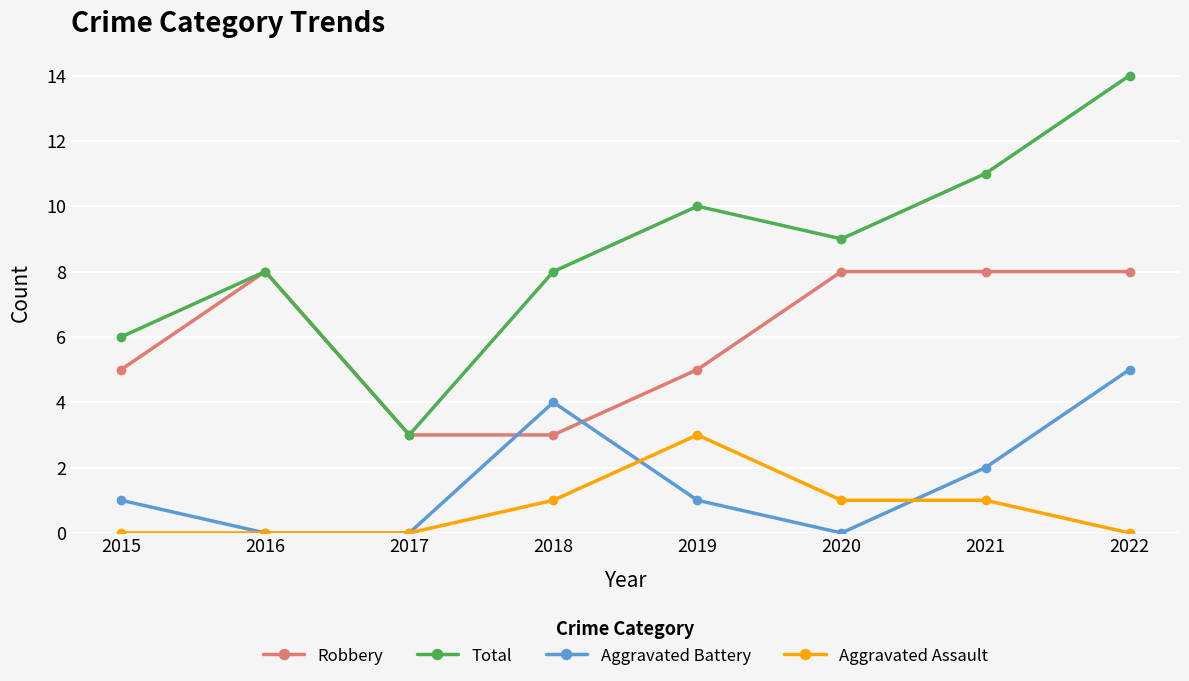

Is it true that Aggravated Assault equals 0 at 2016?

True